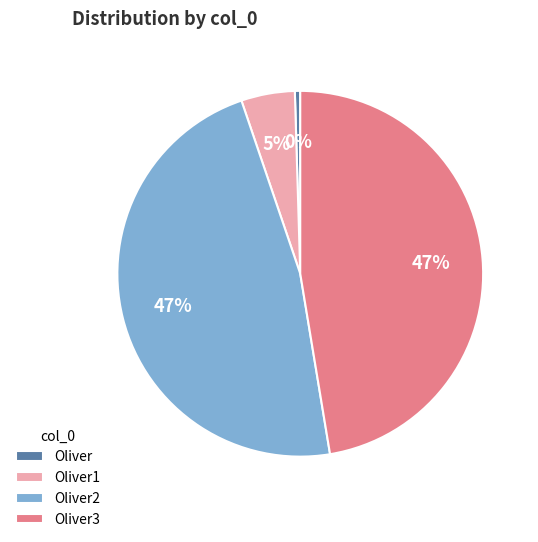

Approximately how many times larger is the value at Oliver1 compared to Oliver3?

0.1